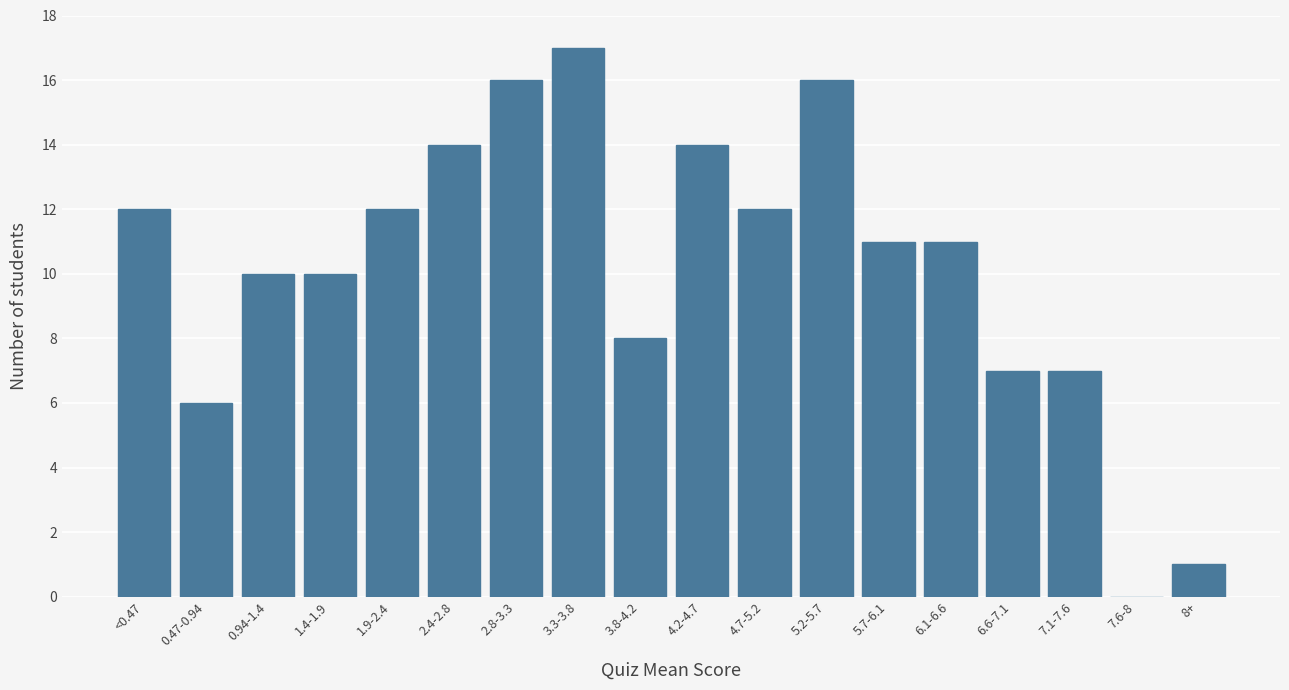

Reading left to right, extract all data points from this chart.

<0.47=12	0.47-0.94=6	0.94-1.4=10	1.4-1.9=10	1.9-2.4=12	2.4-2.8=14	2.8-3.3=16	3.3-3.8=17	3.8-4.2=8	4.2-4.7=14	4.7-5.2=12	5.2-5.7=16	5.7-6.1=11	6.1-6.6=11	6.6-7.1=7	7.1-7.6=7	7.6-8=0	8+=1